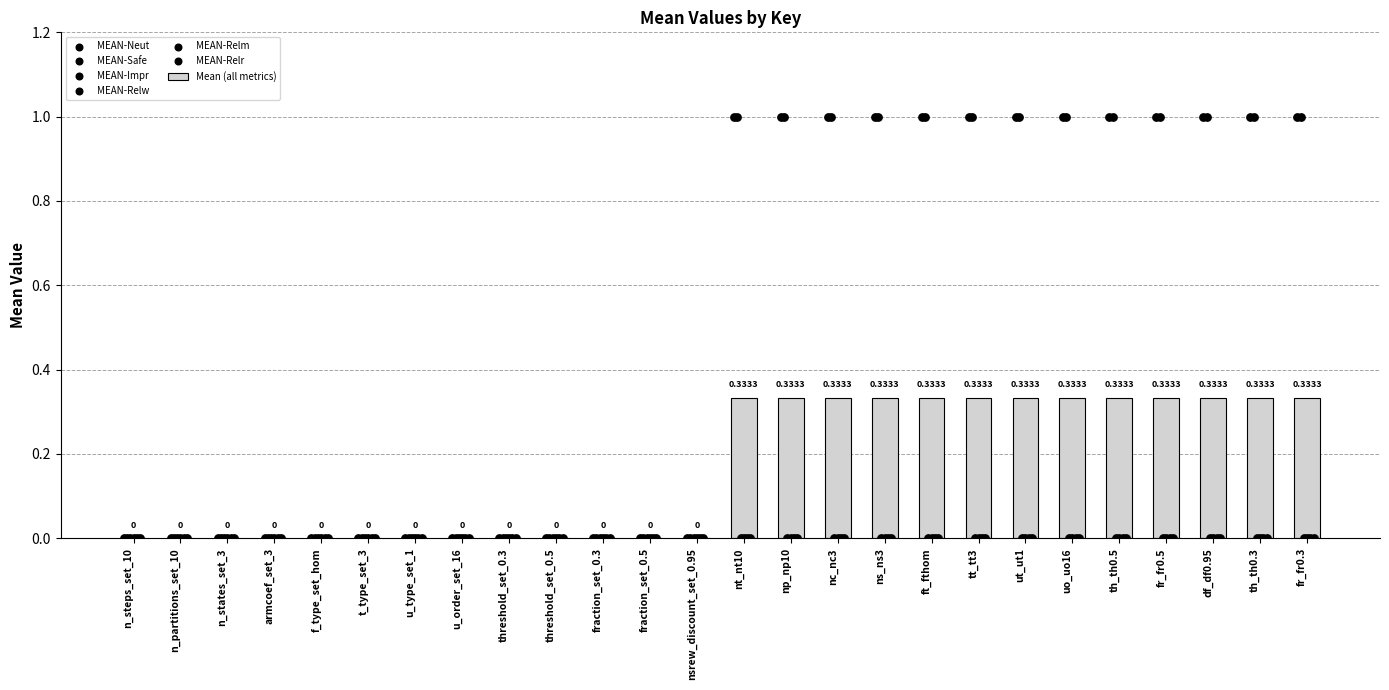

At which category is the sum across all series the highest?

nt_nt10